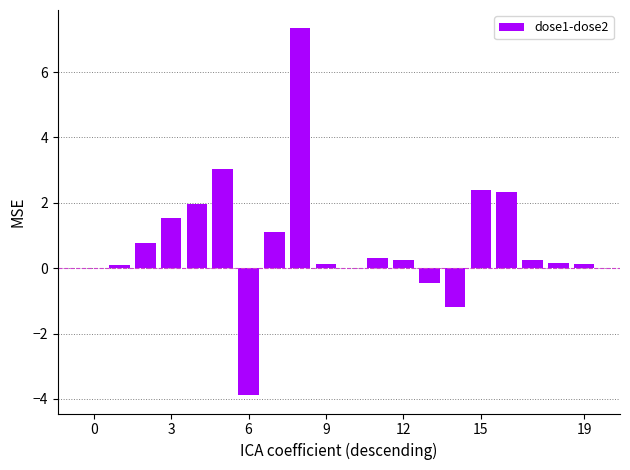

What is the sum of all values?

16.3